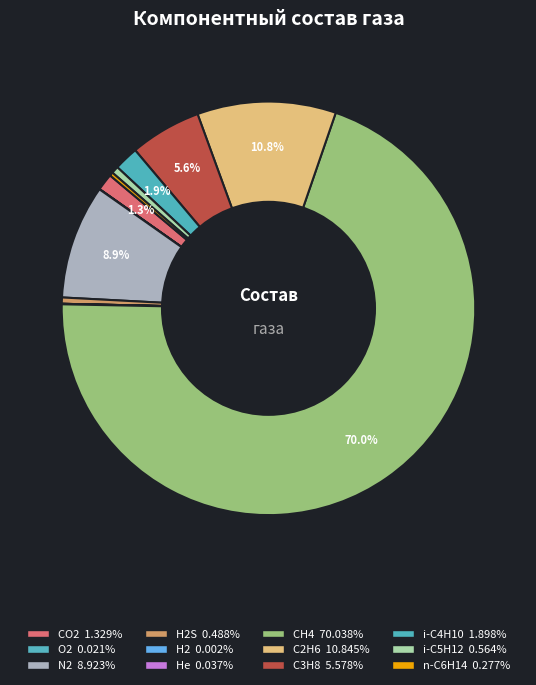

To the nearest percent, what is the average slice percentage?

8%